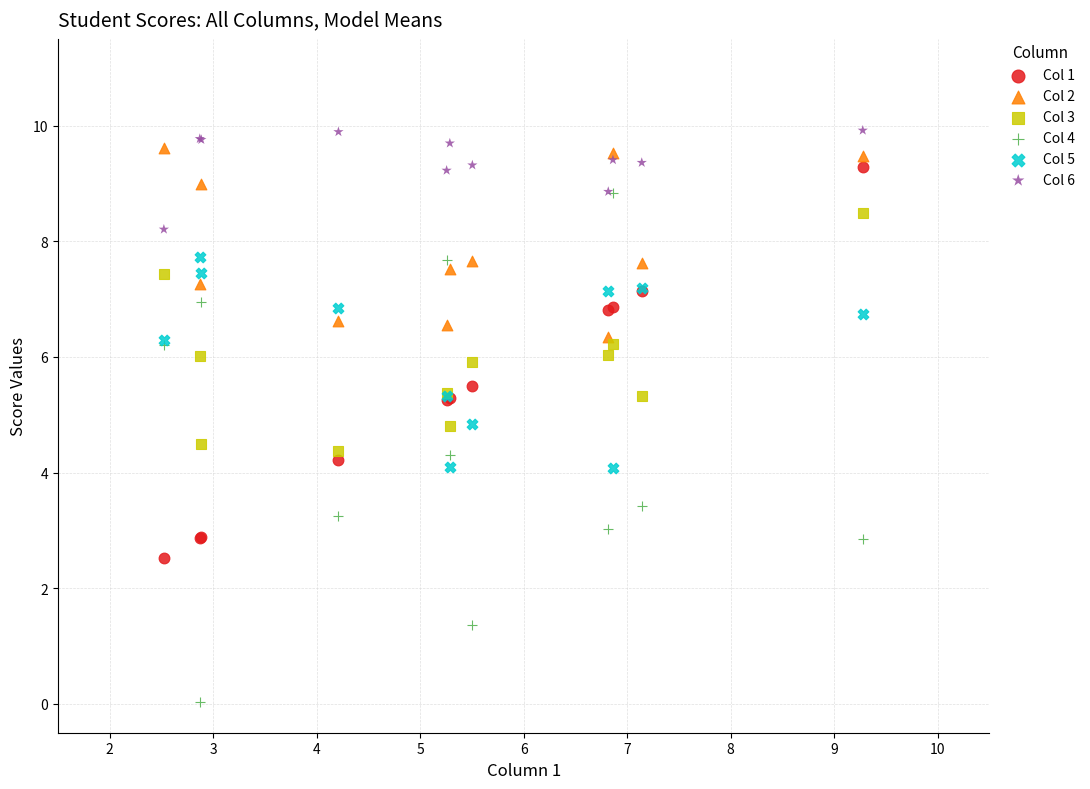

Which series has the widest spread of Y values?

Col 4